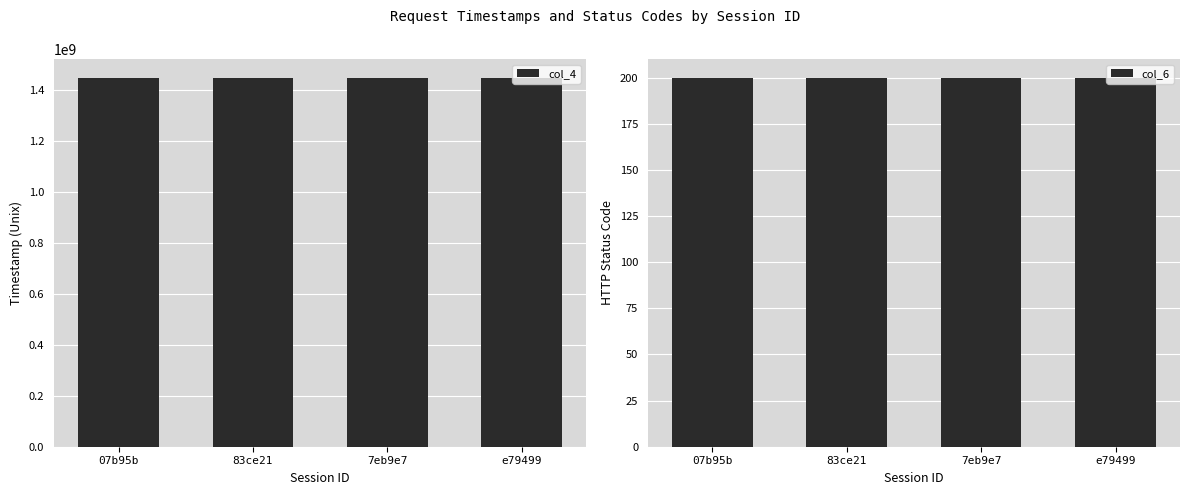

Reading left to right, extract all data points from this chart.

col_4: 07b95b=1450122593	83ce21=1450122602	7eb9e7=1450125705	e79499=1450125709
col_6: 07b95b=200	83ce21=200	7eb9e7=200	e79499=200